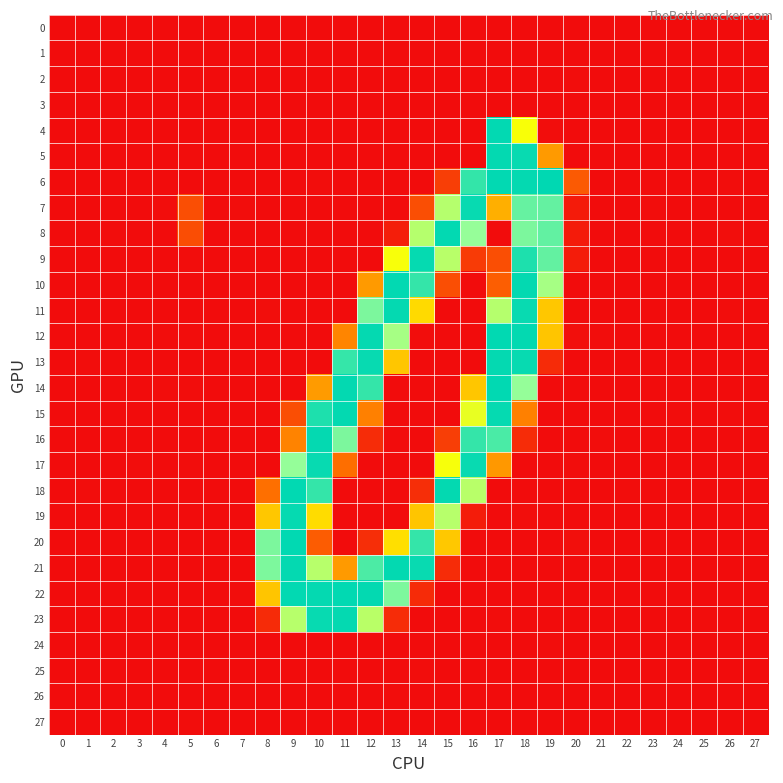

At how many categories does at least one series exceed 19?

14